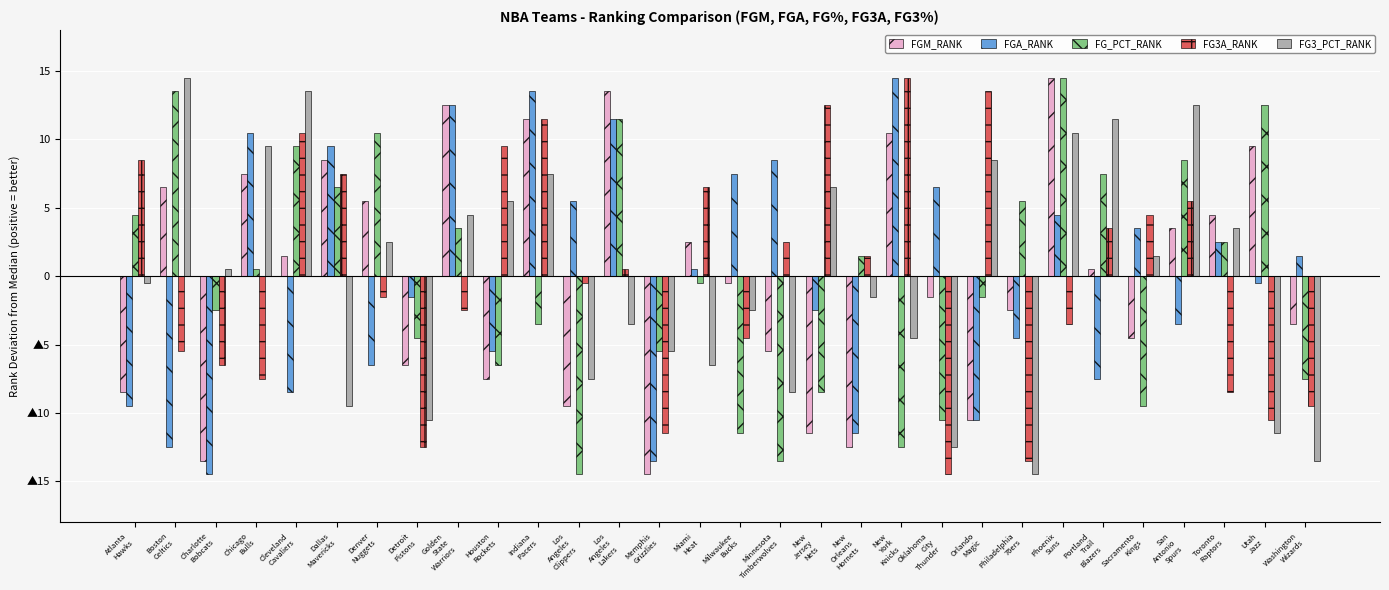

What is the difference between the maximum and minimum values in the FGM_RANK series?

29.0